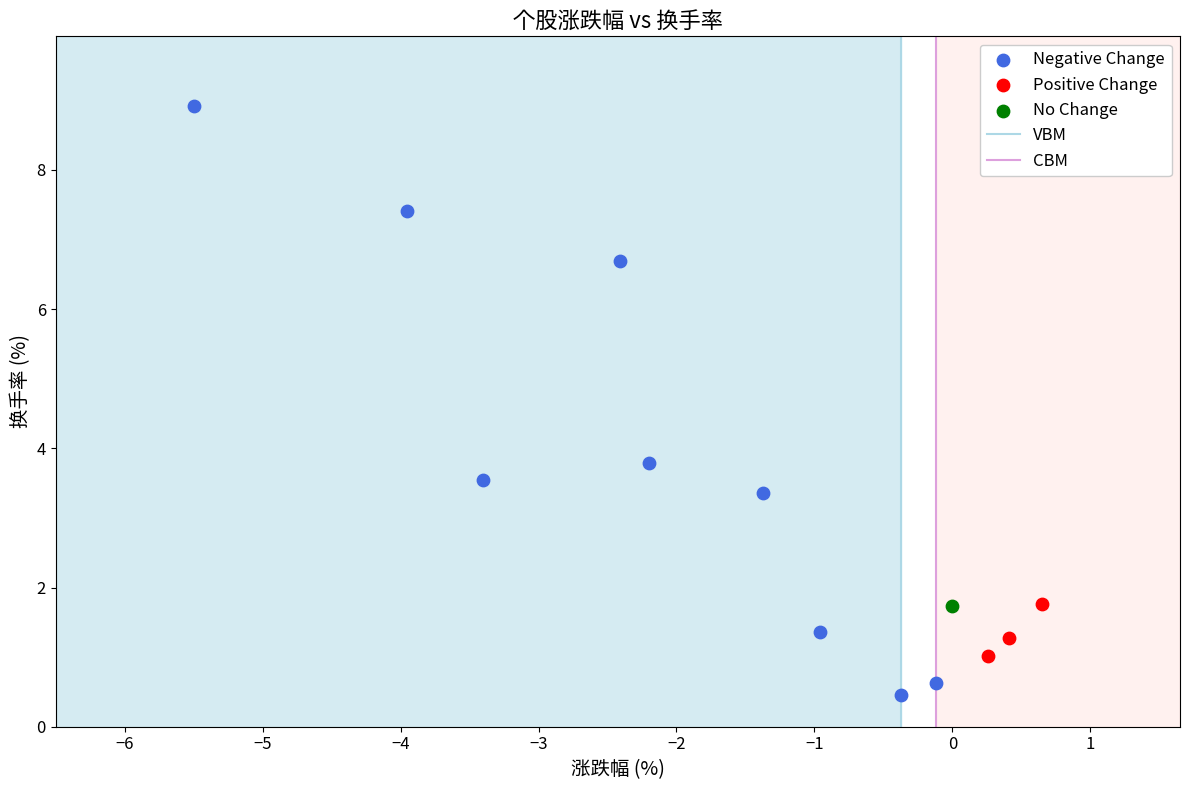

Which series reaches the minimum Y coordinate?

Negative Change